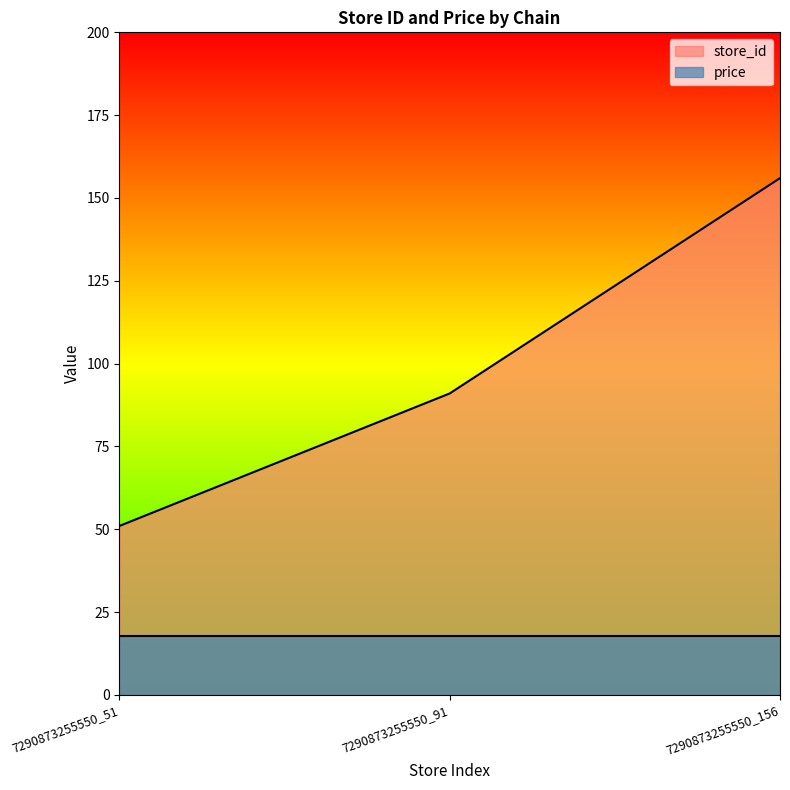

How many values are between 51 and 156?

3